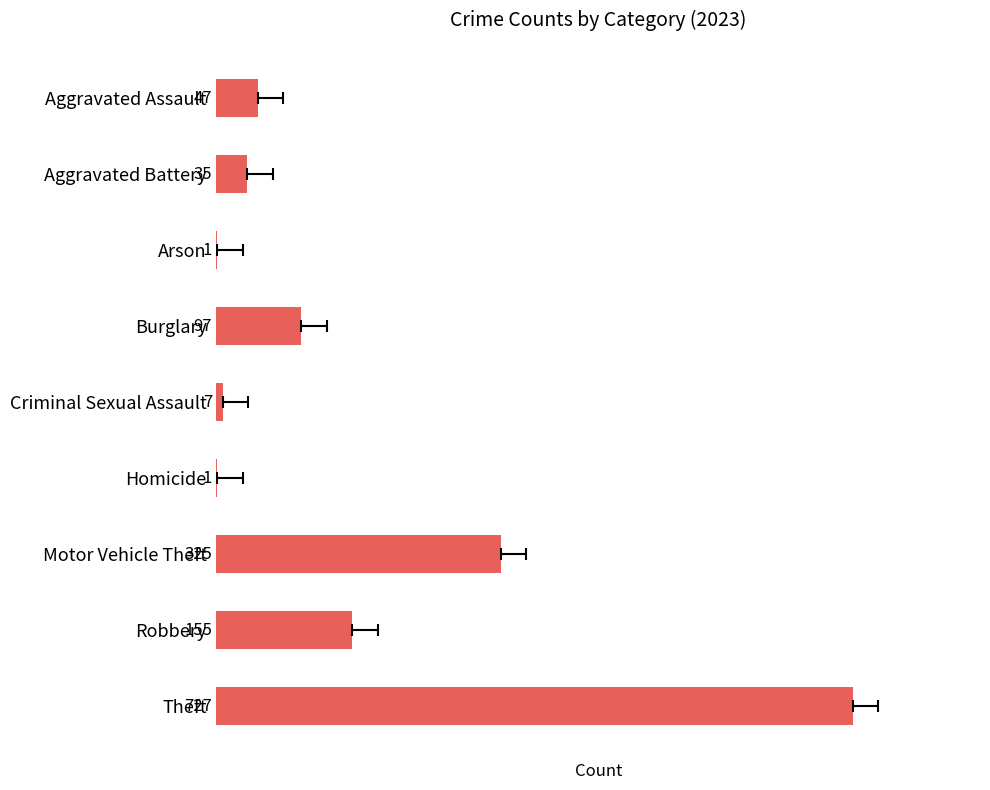

What is the average value?

155